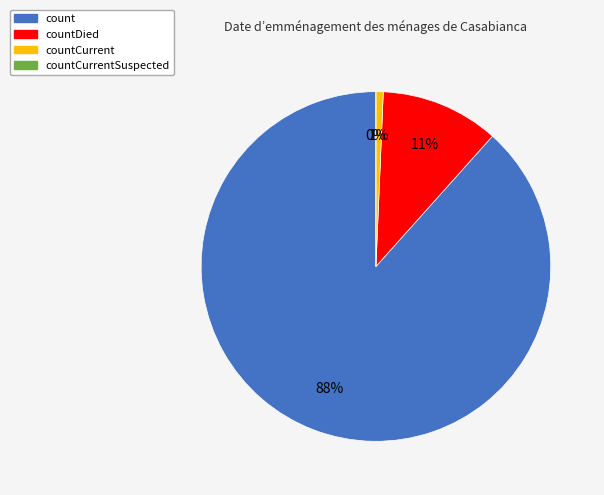

To the nearest percent, what is the difference between the largest and smallest slice percentages?

88%